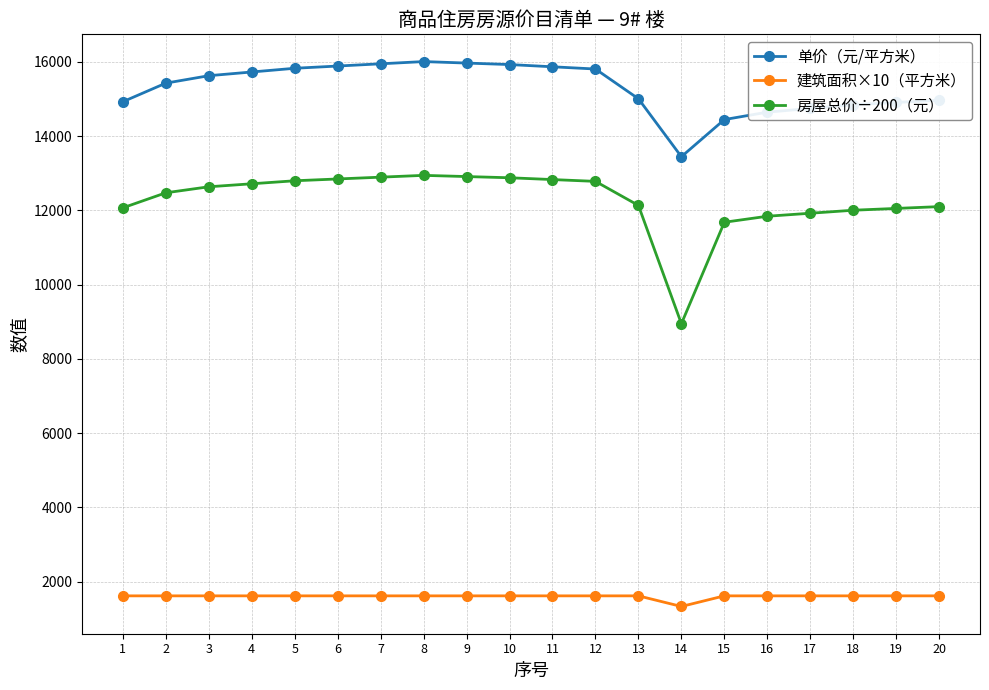

True or false: 单价（元/平方米） has more than 0 points higher than both neighbors.

True